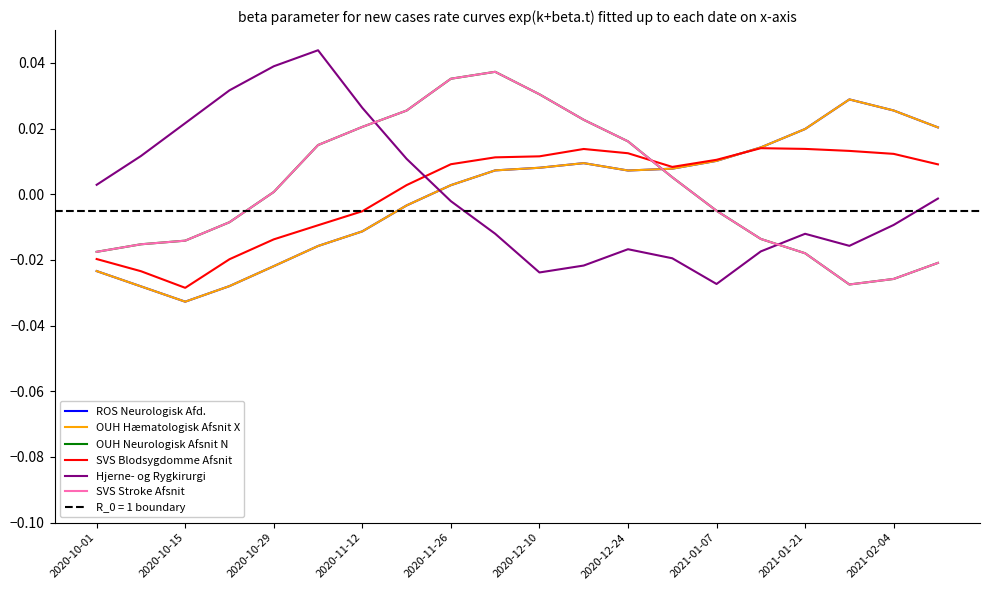

What position from the left is 2021-02-04?

19